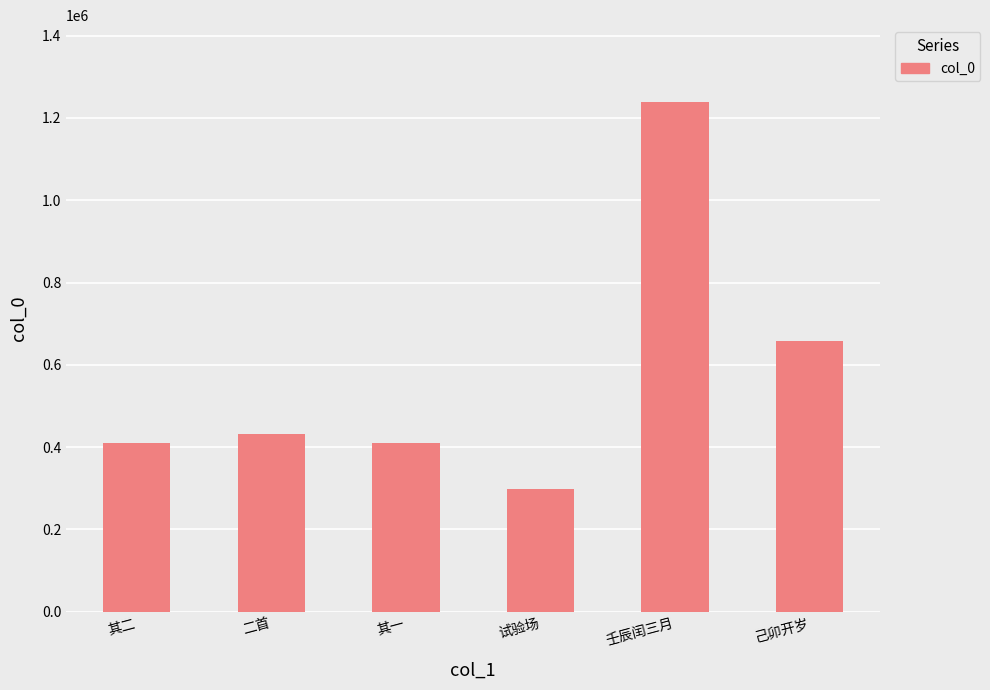

Count the number of categories in the chart.

6